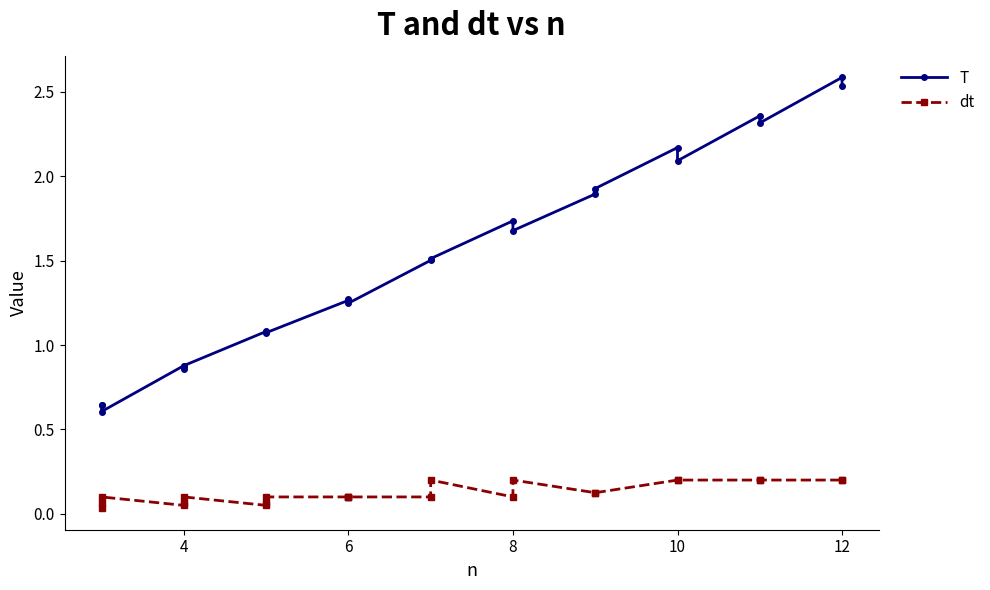

At 8, list the series in order from largest to smallest.

T, dt